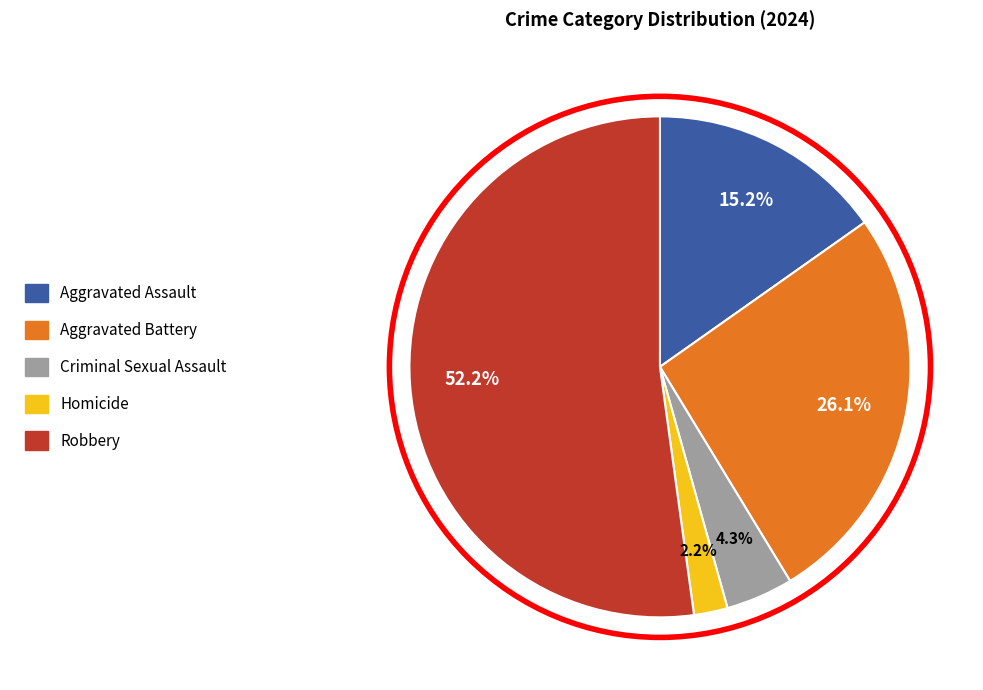

What percentage is the Aggravated Battery slice, to the nearest percent?

26%